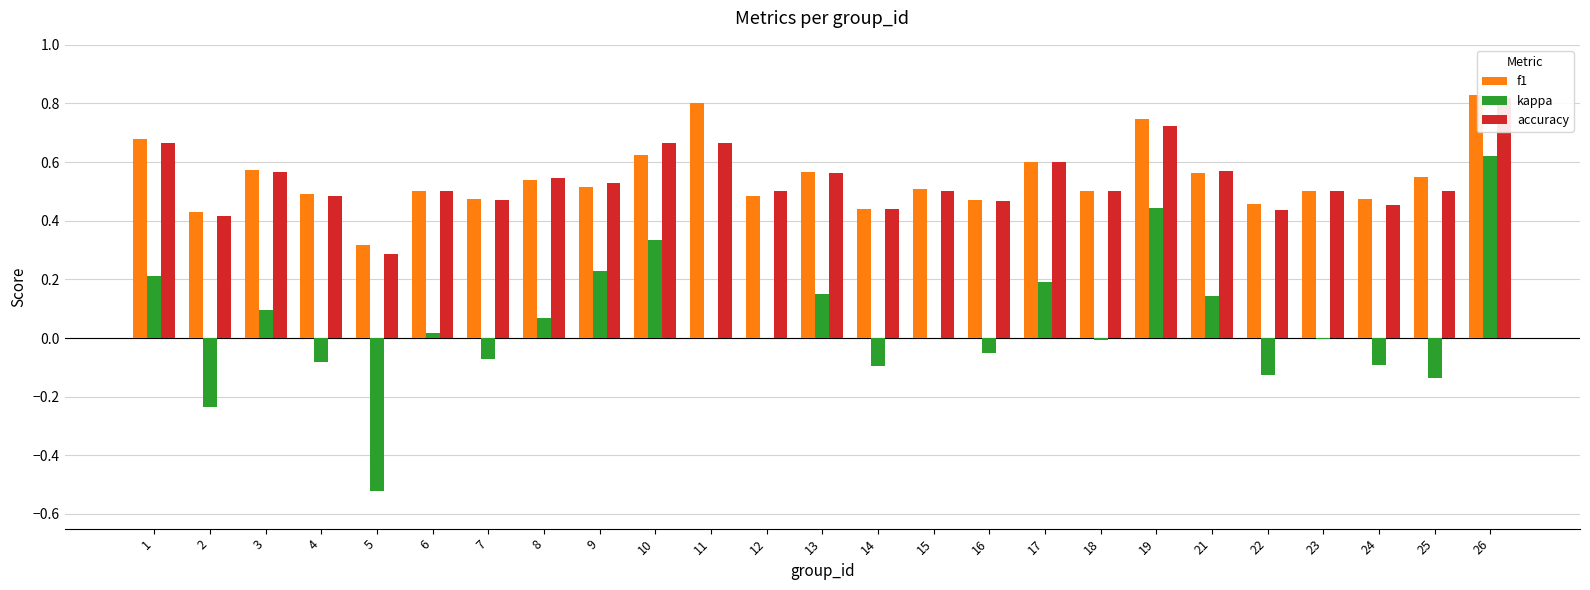

Which series has the largest range (max minus min)?

kappa